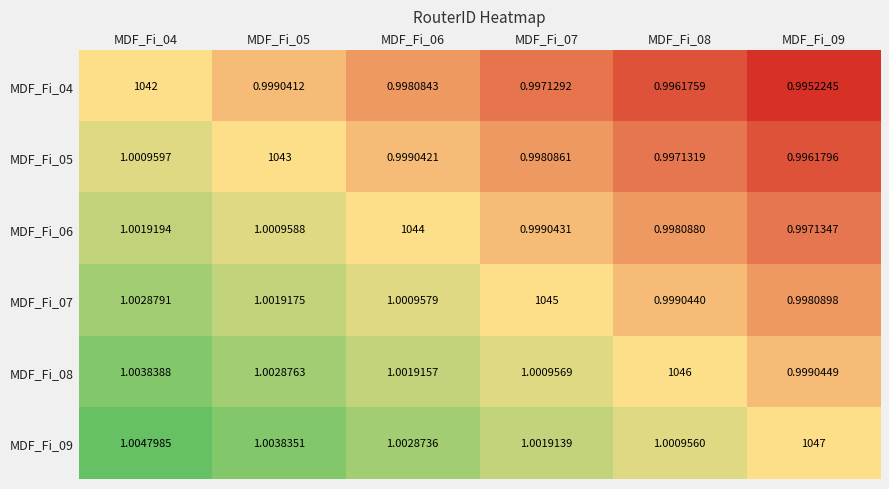

Is the value of MDF_Fi_08 at MDF_Fi_04 greater than the value of MDF_Fi_07 at MDF_Fi_09?

Yes